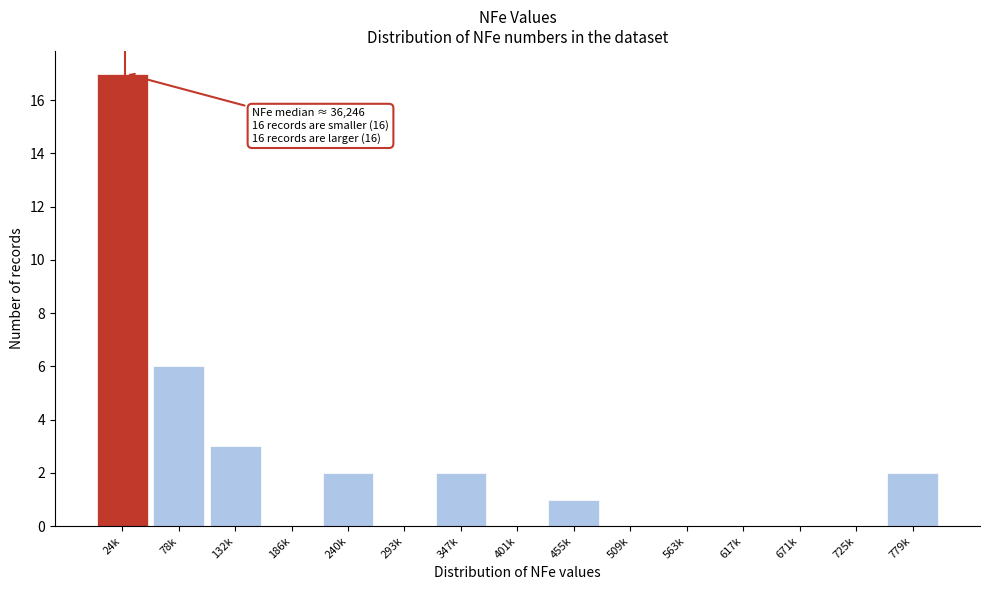

Reading right to left, what are all the values shown in this chart?

779k=2	725k=0	671k=0	617k=0	563k=0	509k=0	455k=1	401k=0	347k=2	293k=0	240k=2	186k=0	132k=3	78k=6	24k=17